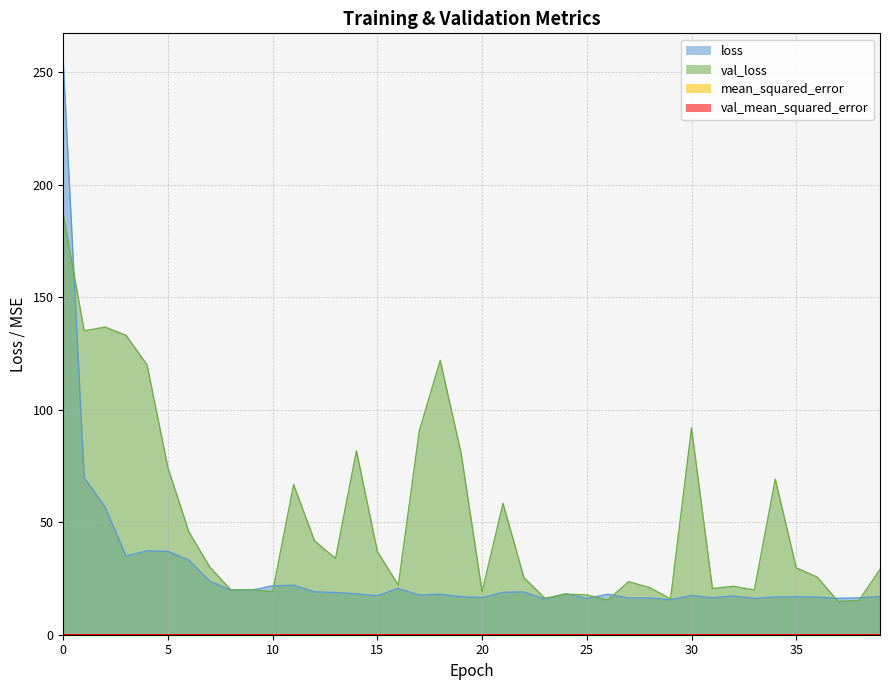

True or false: mean_squared_error has a value of 0.0 at 36.

False